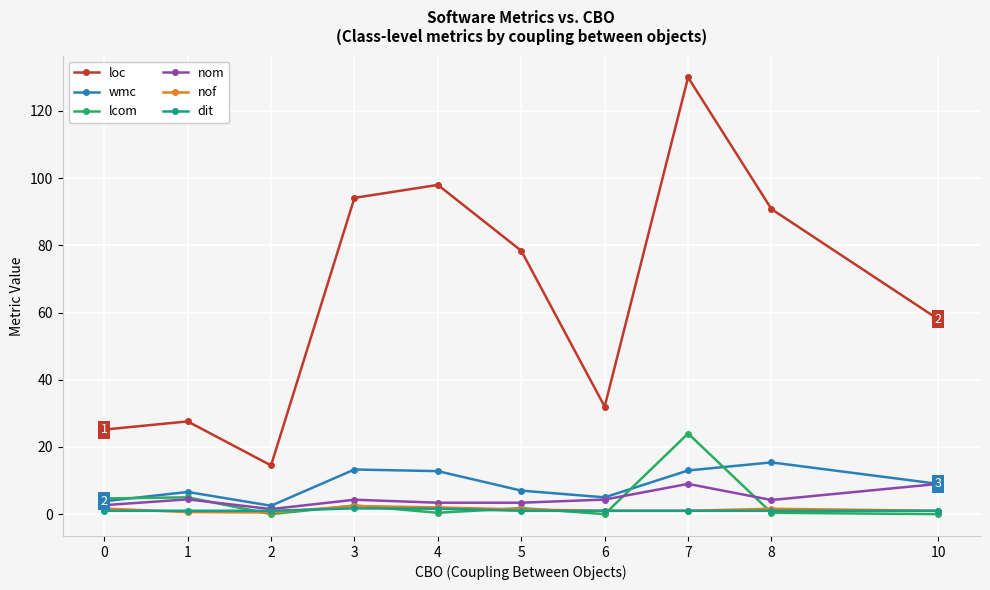

The nom series shows 4.3 at 3. True or false?

True